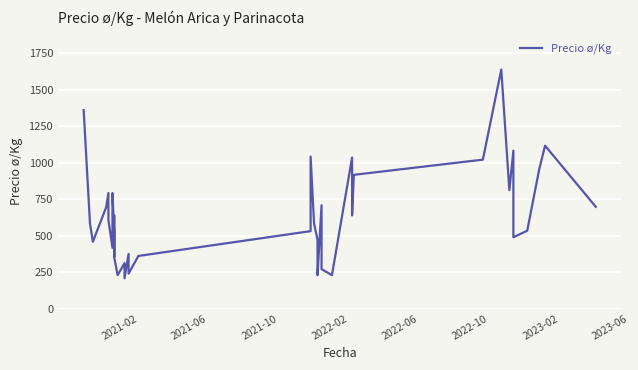

How many points are higher than both their immediate neighbors (excluding endpoints)?

11